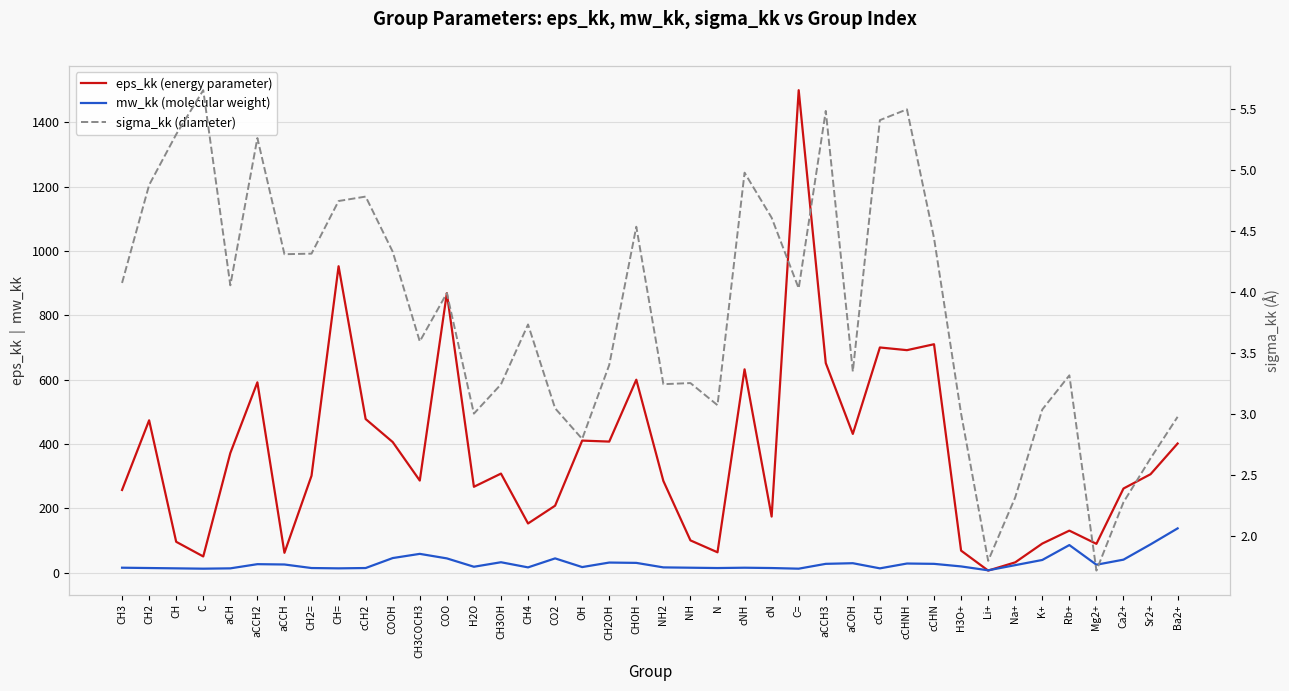

Where does the eps_kk (energy parameter) series first go above 305?

CH2